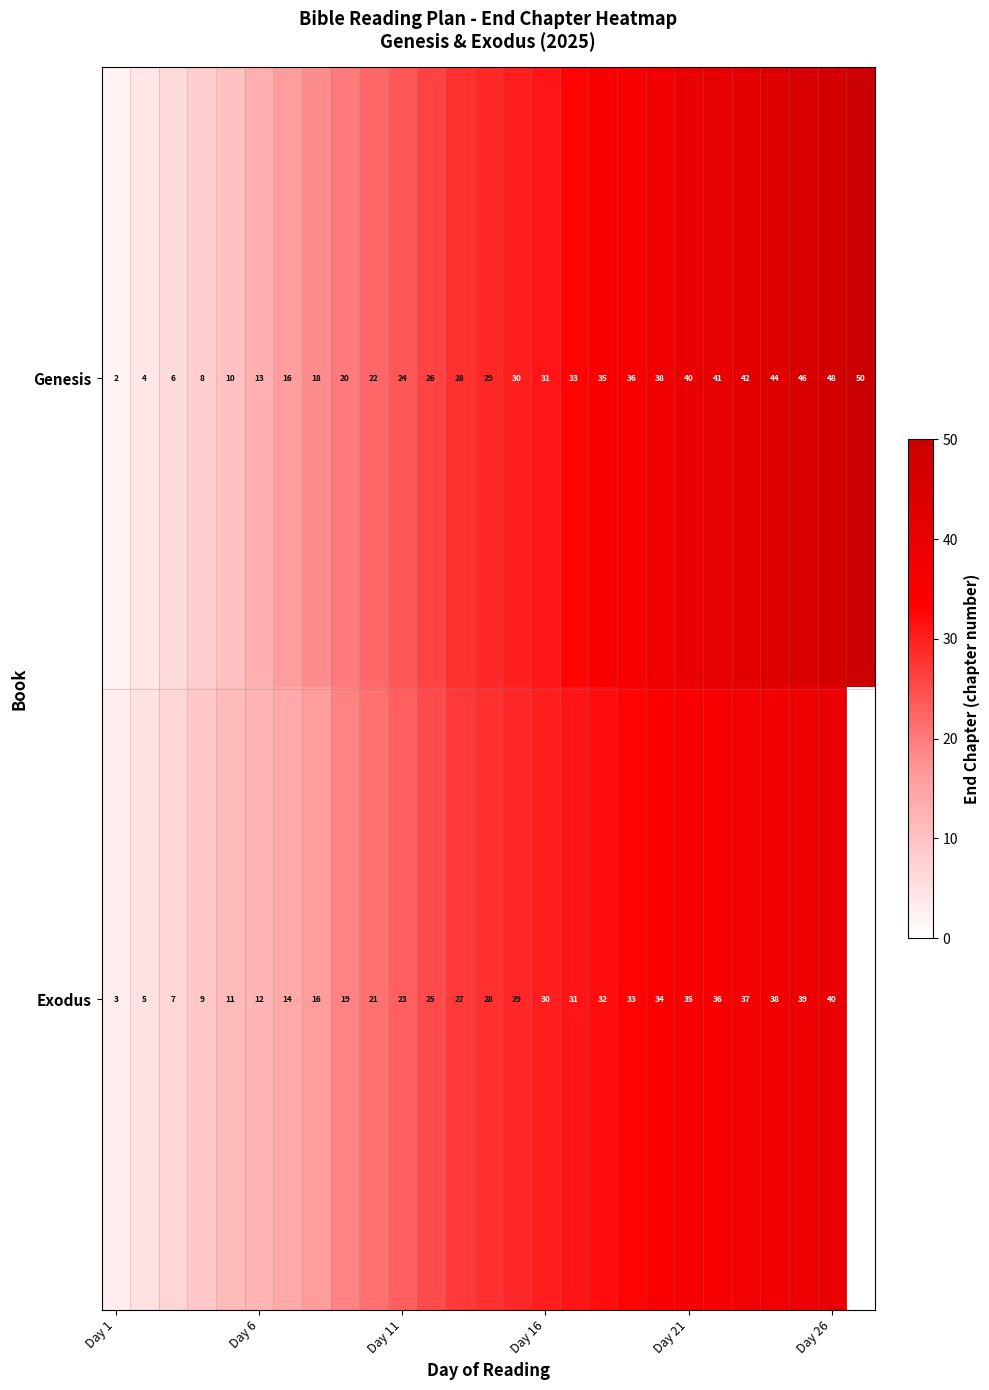

The value of Genesis at Day 26 is 48. True or false?

True